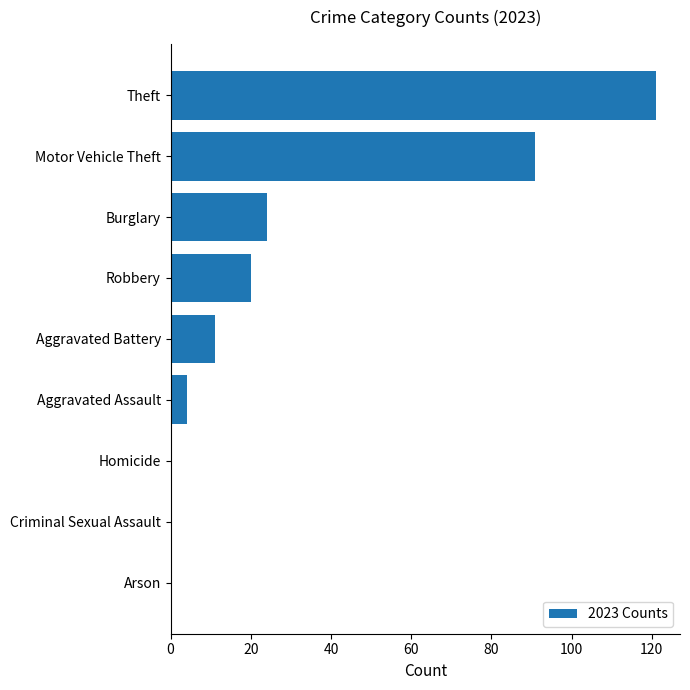

How many distinct data groups are displayed?

1